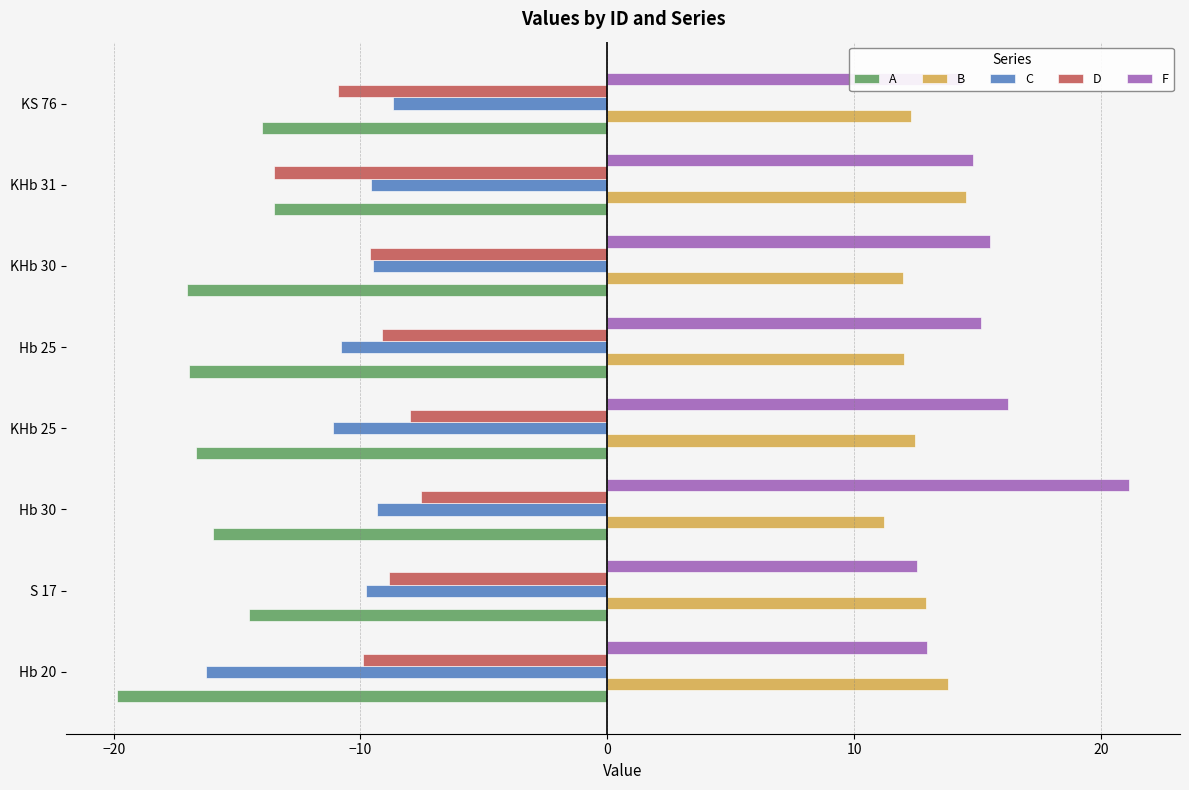

The value of A at Hb 30 is -25.4. True or false?

False